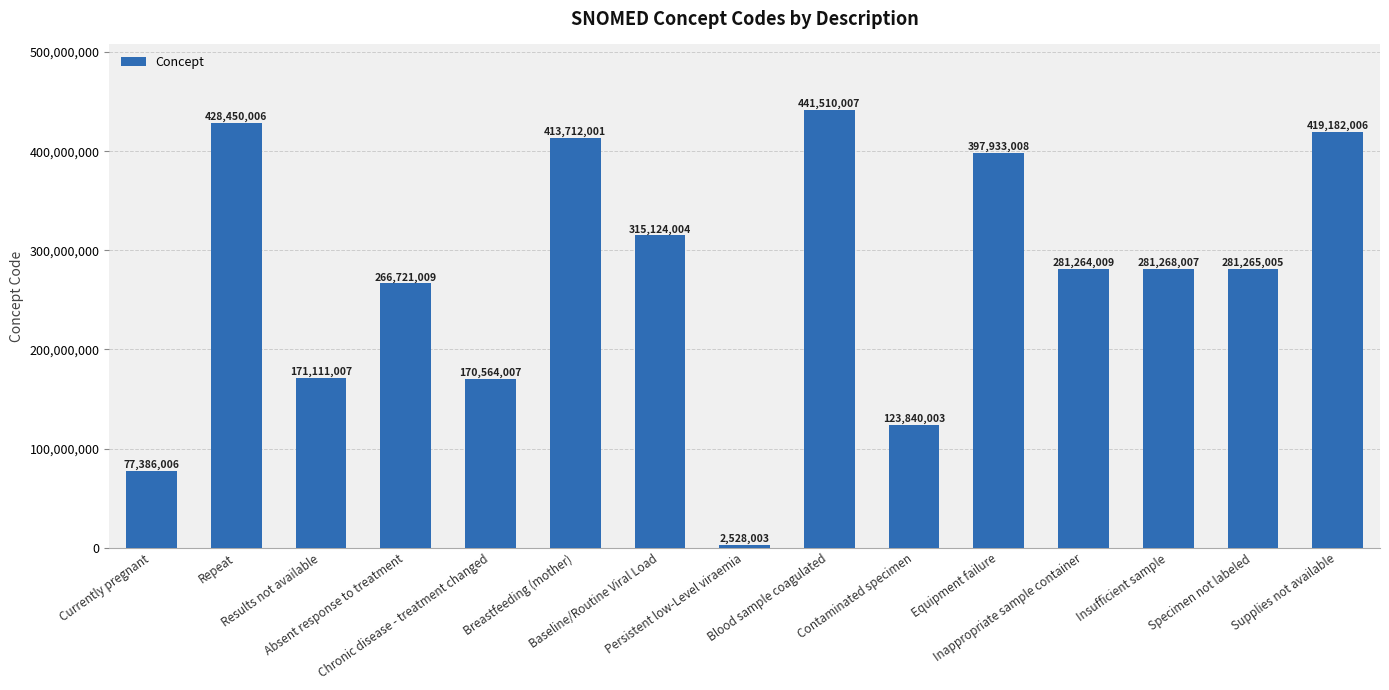

What is the value of the 11th bar from the left?

397933008